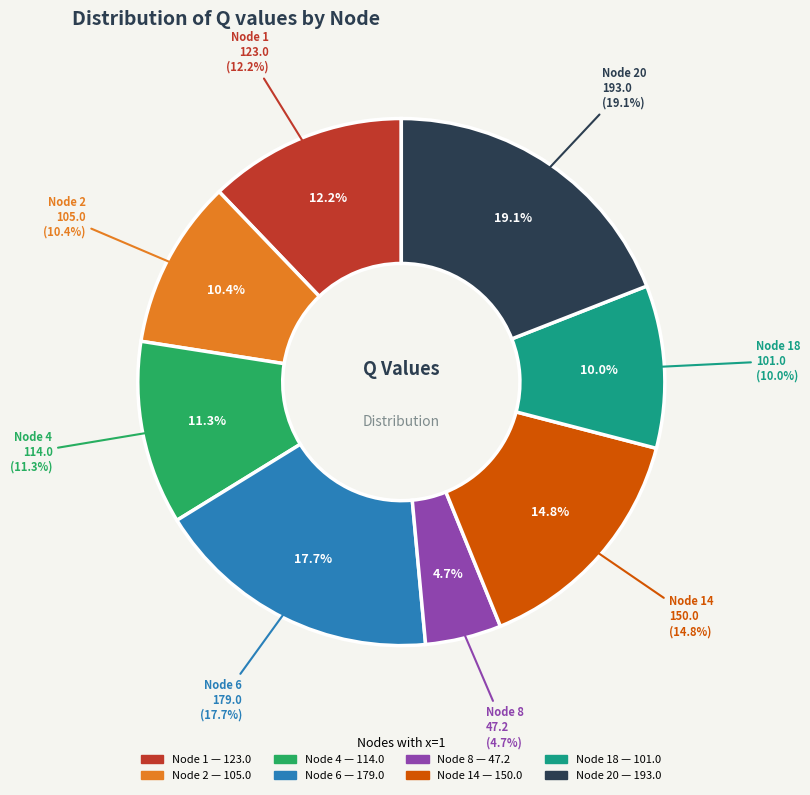

What portion of the pie excludes Node 20?

80.9%